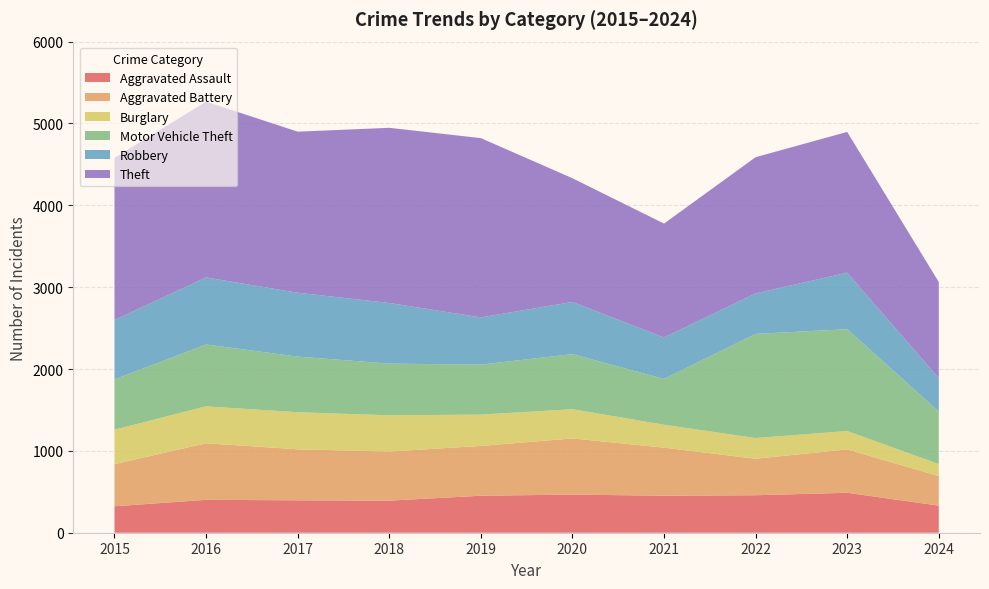

Reading right to left, list all the values displayed in this chart.

Aggravated Assault: 2024=331	2023=488	2022=458	2021=452	2020=466	2019=452	2018=392	2017=396	2016=402	2015=323
Aggravated Battery: 2024=361	2023=530	2022=446	2021=587	2020=686	2019=608	2018=600	2017=623	2016=691	2015=515
Burglary: 2024=147	2023=224	2022=253	2021=280	2020=357	2019=383	2018=443	2017=453	2016=451	2015=421
Motor Vehicle Theft: 2024=642	2023=1245	2022=1272	2021=560	2020=673	2019=611	2018=631	2017=680	2016=756	2015=614
Robbery: 2024=407	2023=690	2022=495	2021=506	2020=637	2019=577	2018=741	2017=780	2016=819	2015=726
Theft: 2024=1175	2023=1720	2022=1664	2021=1392	2020=1512	2019=2190	2018=2140	2017=1968	2016=2148	2015=1981